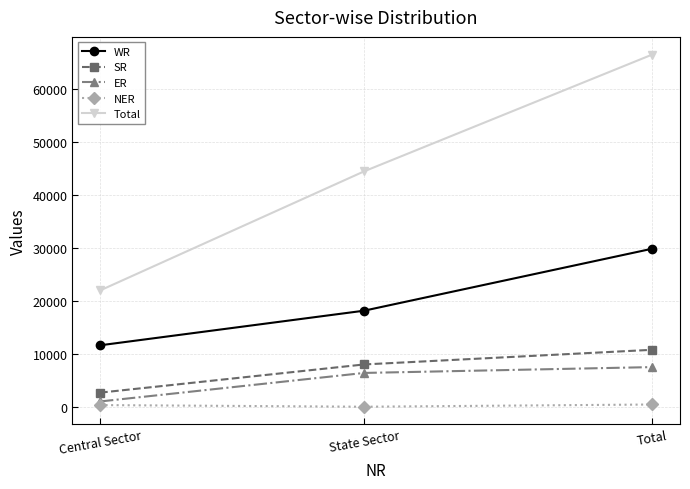

What is the difference between the maximum and minimum values in the NER series?

421